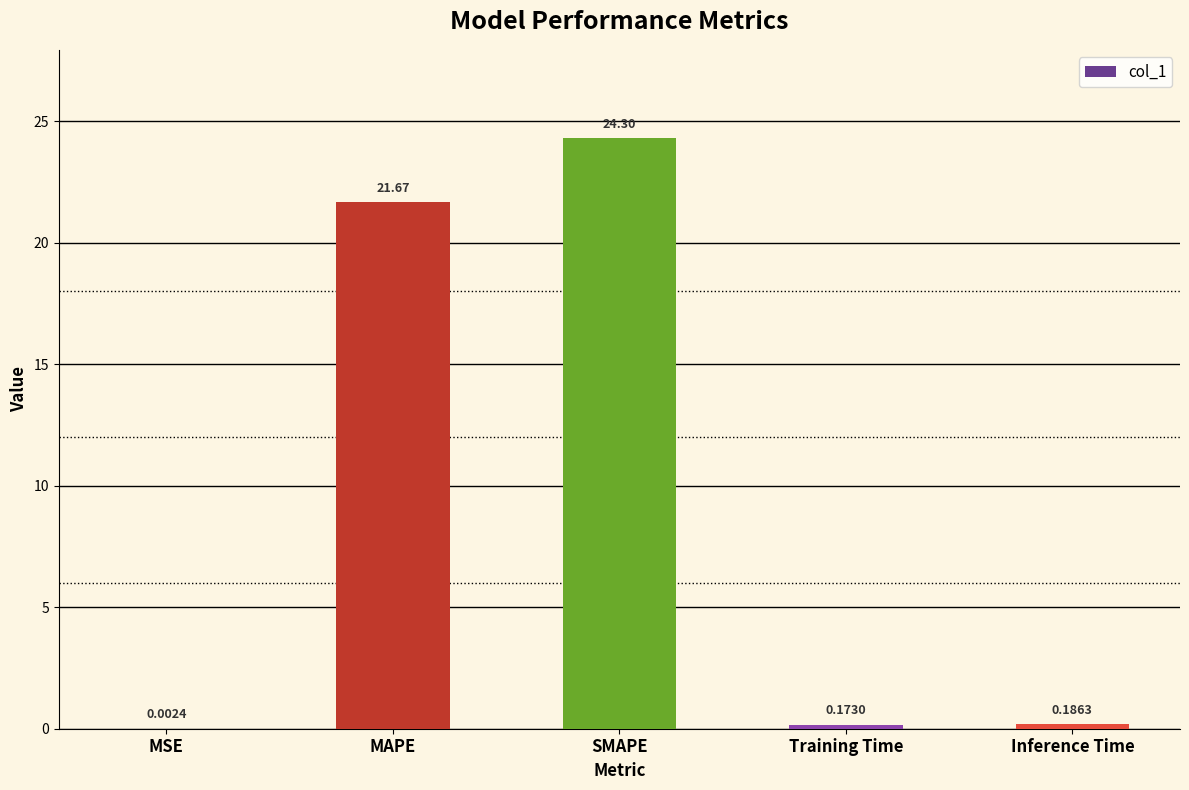

Where is the data nearest to the value 12?

MAPE